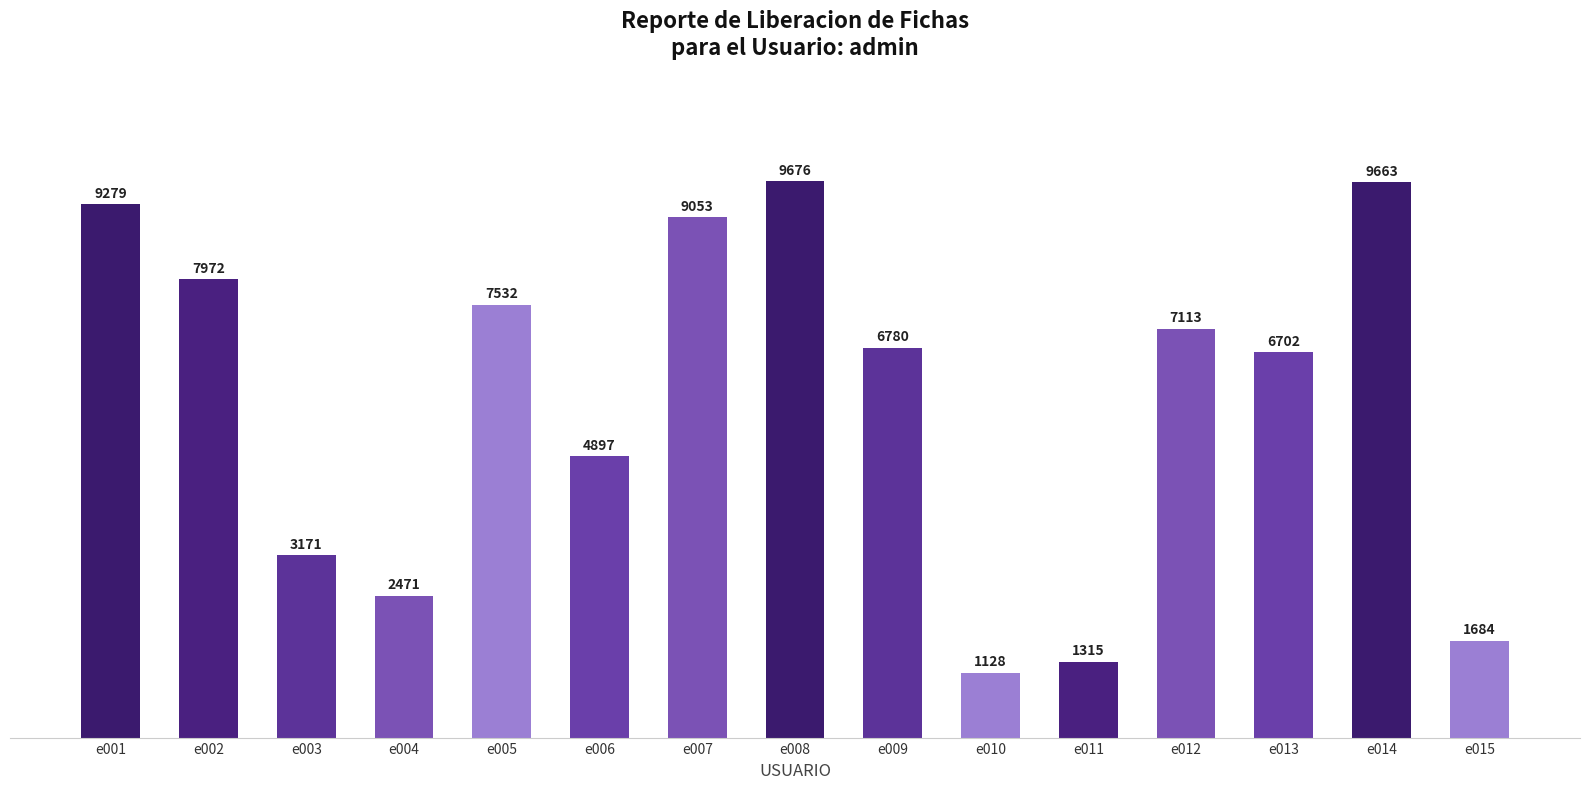

The chart shows a value of 11727 at e009. True or false?

False